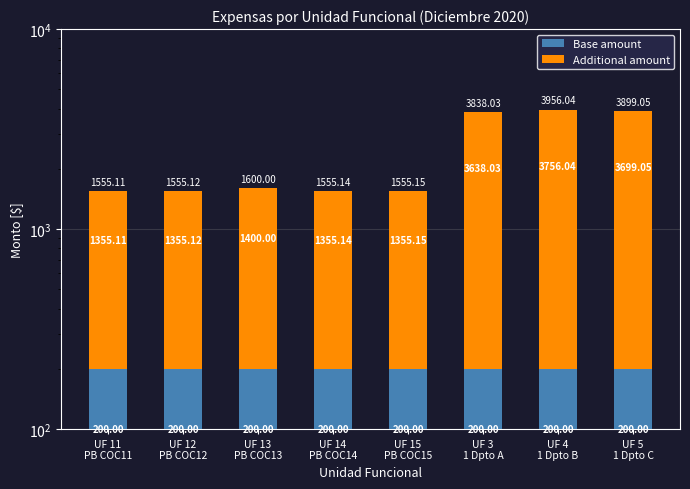

The Base amount series shows 200.0 at UF 4
1 Dpto B. True or false?

True